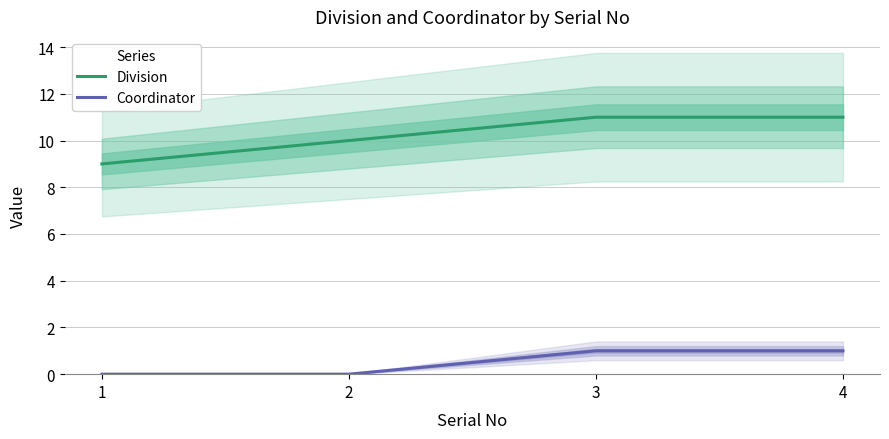

Between 2 and 3, which is larger?

3